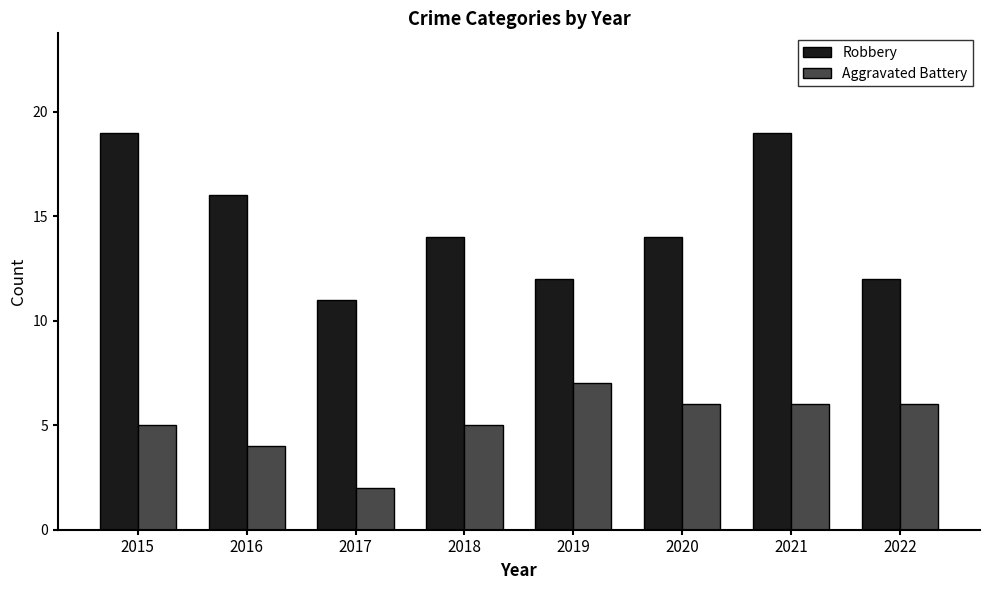

What is the total value across all series at 2020?

20